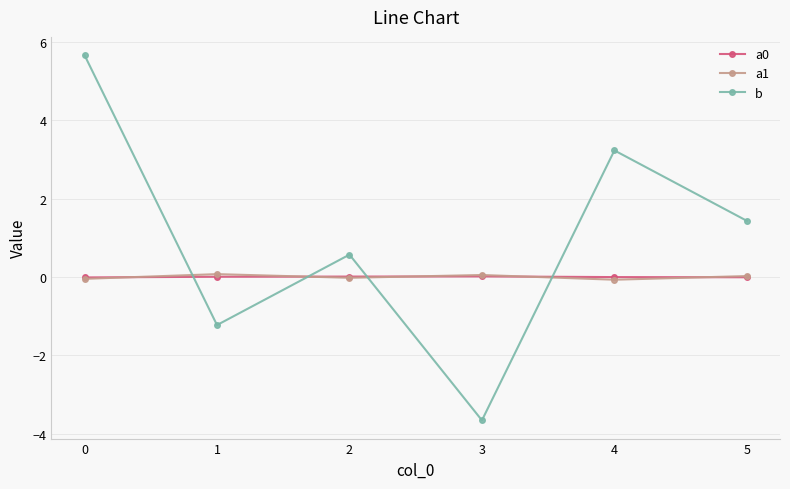

At which category does b reach its first local peak?

2